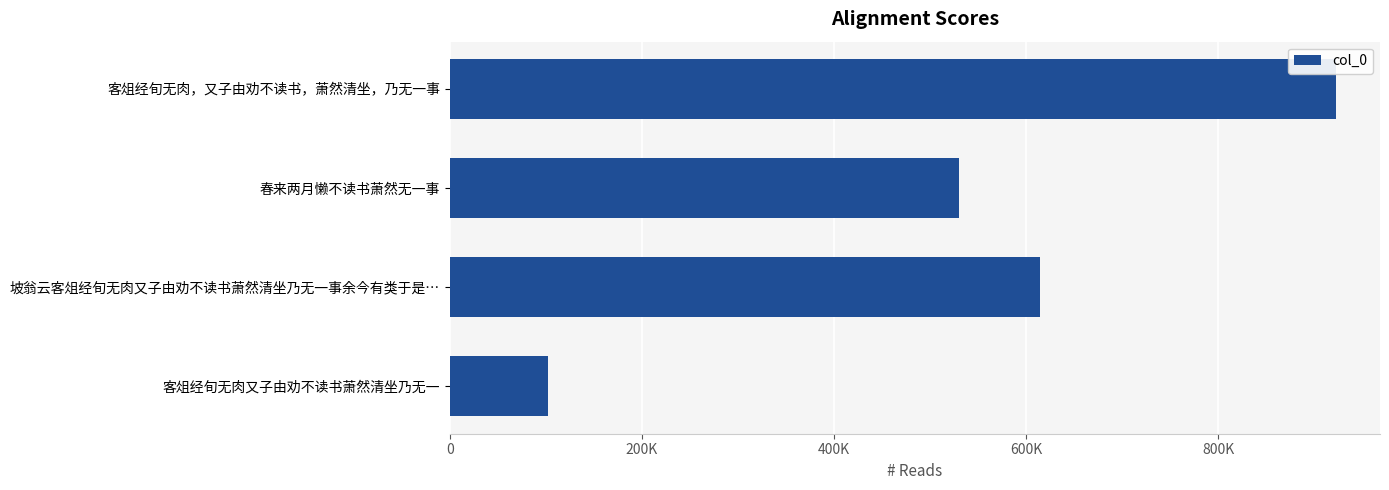

What is the maximum value shown in the chart?

922278